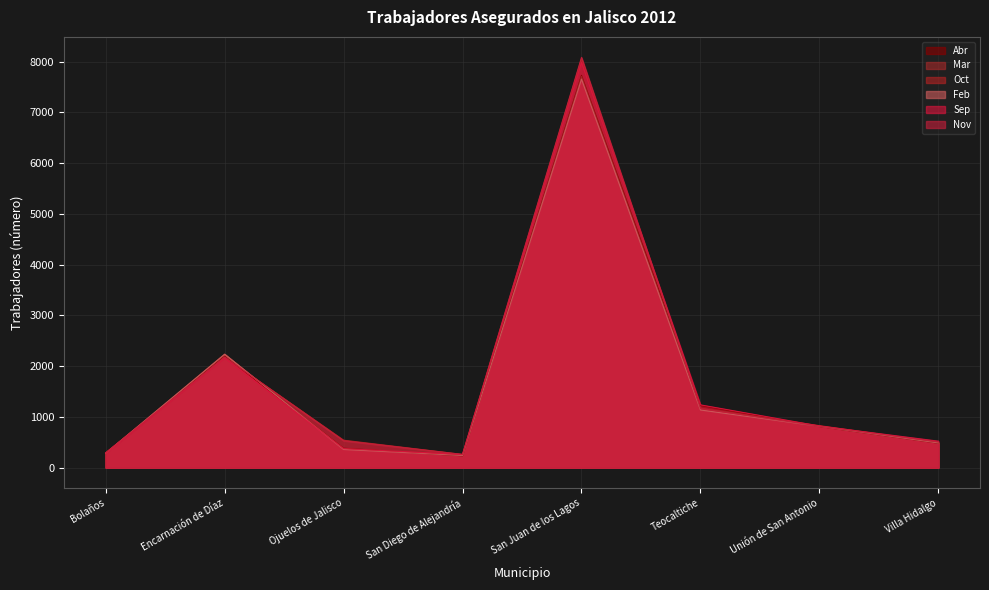

Rank the series by their maximum value, from highest to lowest.

Nov, Oct, Sep, Abr, Mar, Feb